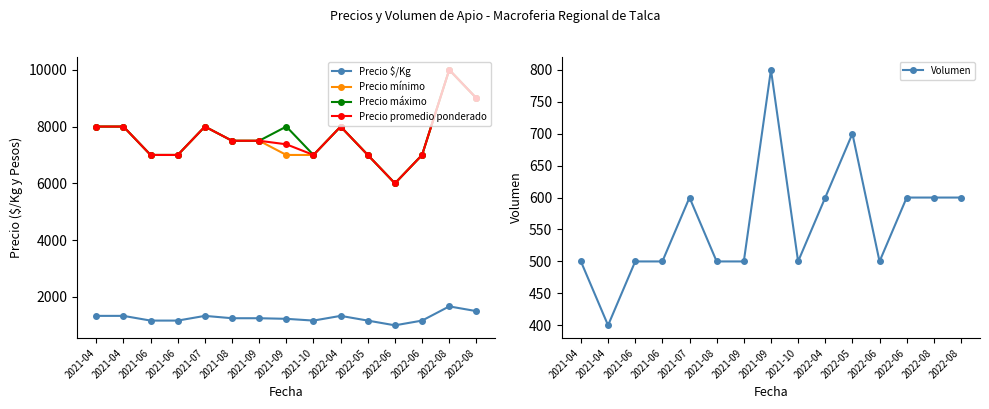

How many lines are shown in the chart?

5